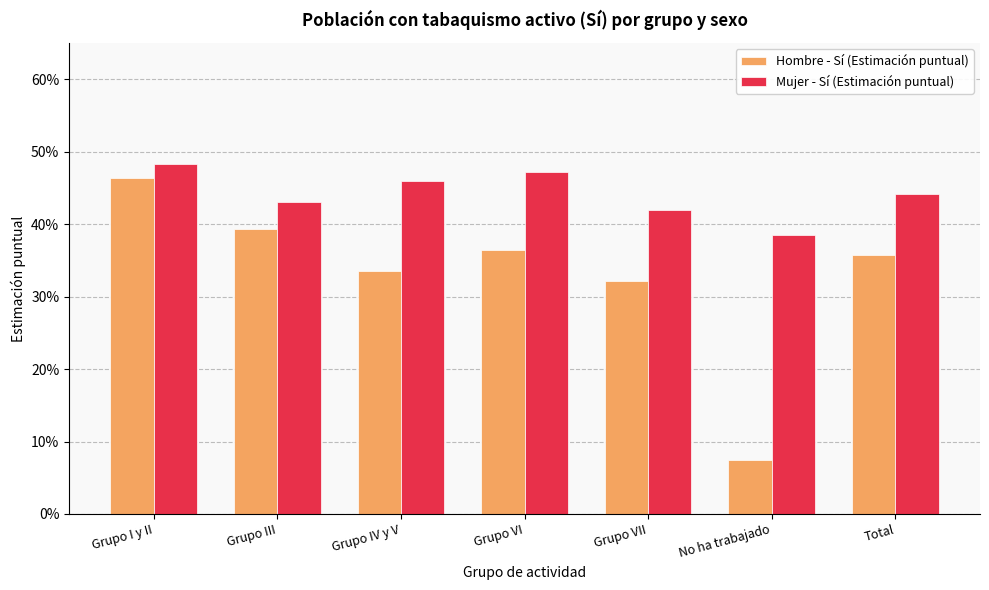

Between Grupo III and Grupo IV y V, which series saw the biggest shift?

Hombre - Sí (Estimación puntual)